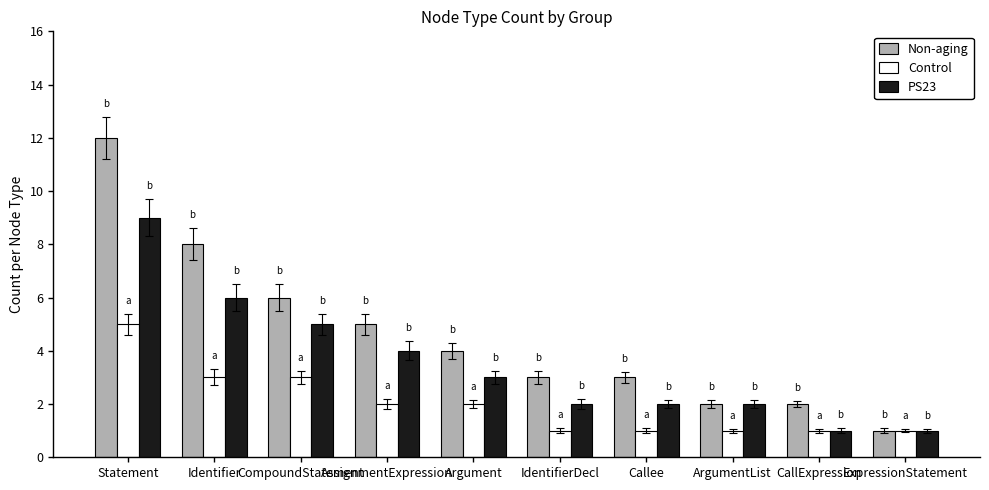

Which series has the largest range (max minus min)?

Non-aging